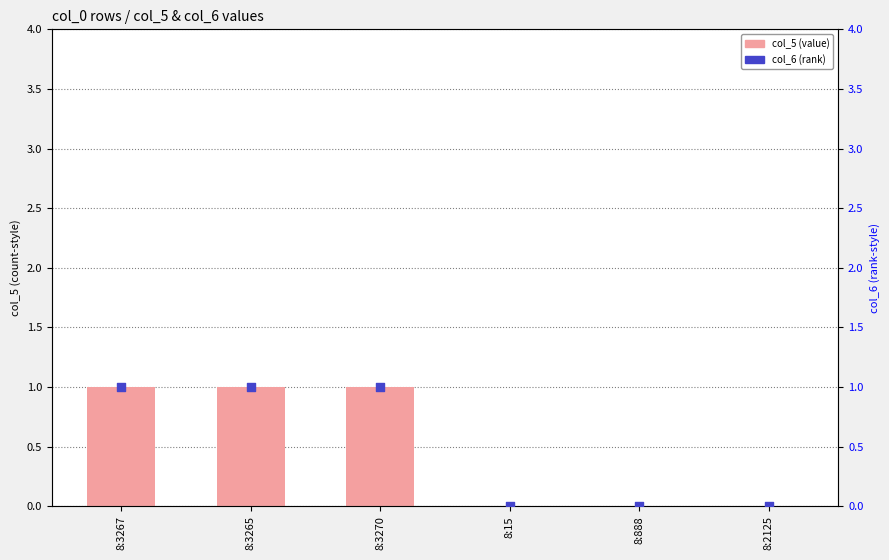

What are all the series names shown in the legend?

col_5, col_6